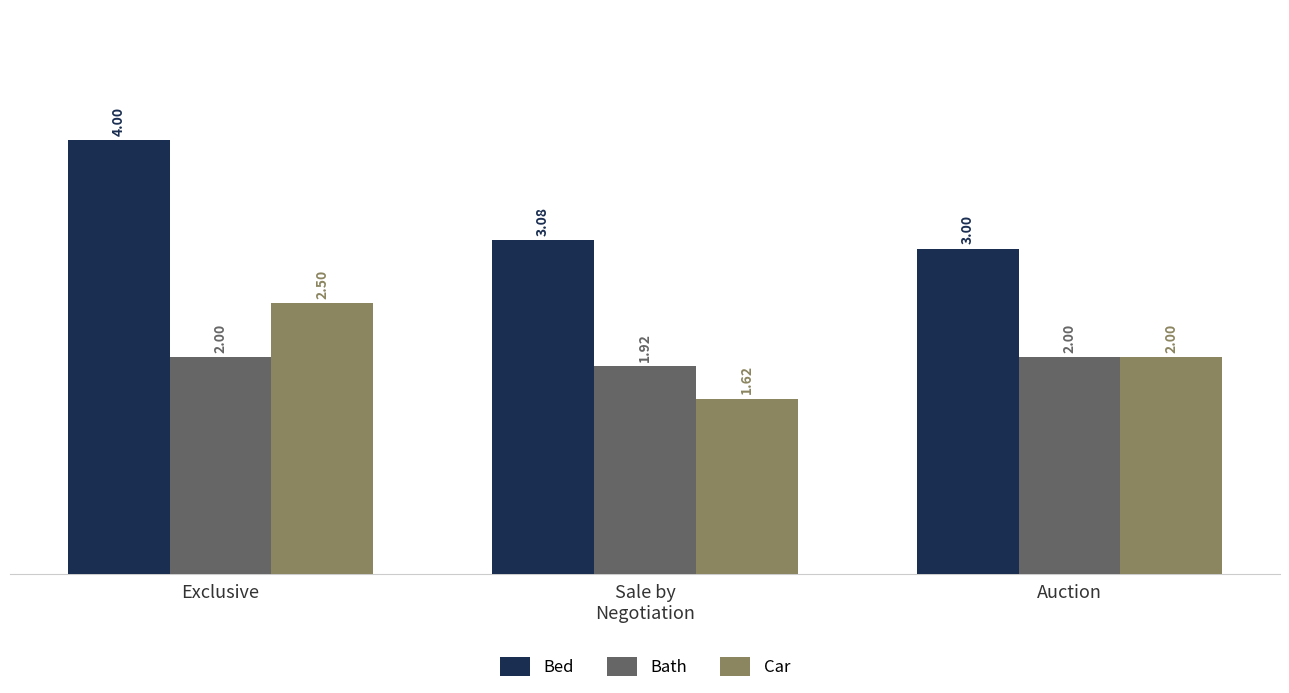

What is the difference between the highest and lowest values at Auction?

1.0